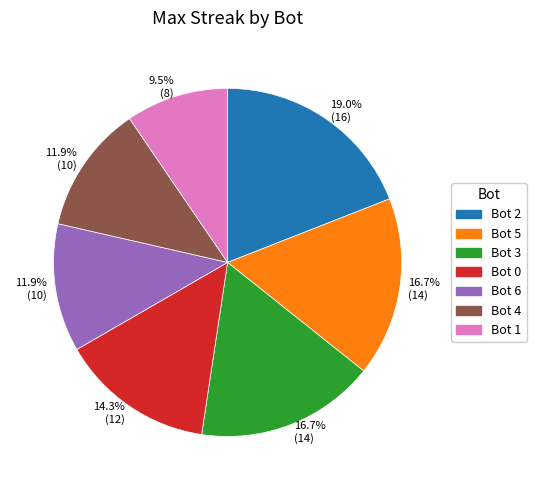

Do Bot 2 and Bot 3 together represent more than half of the pie?

No